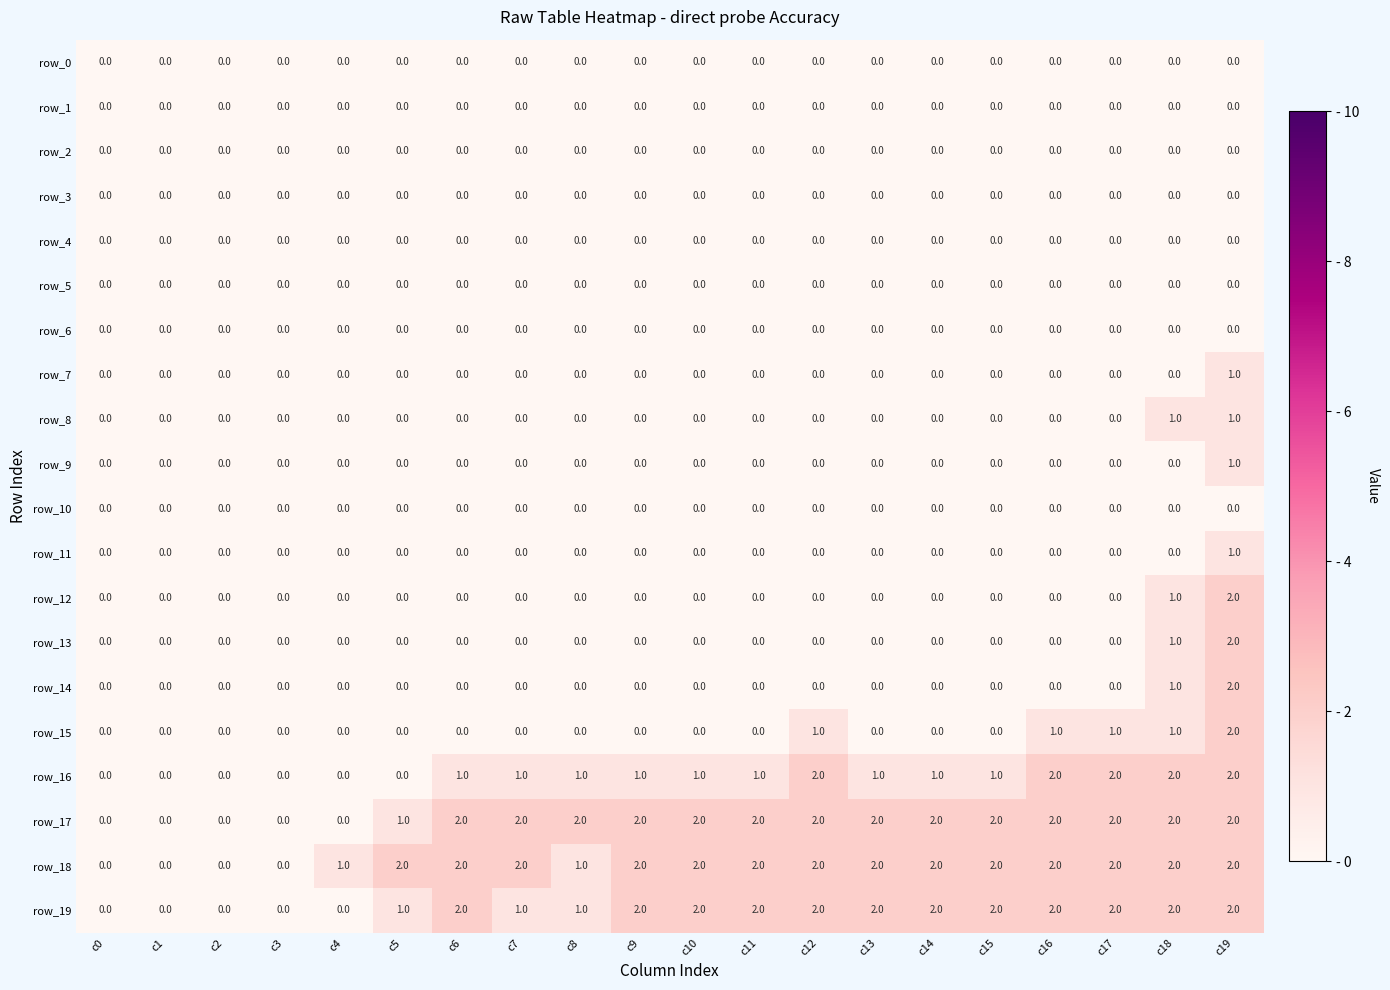

Is it true that row_14 equals 0 at c9?

True